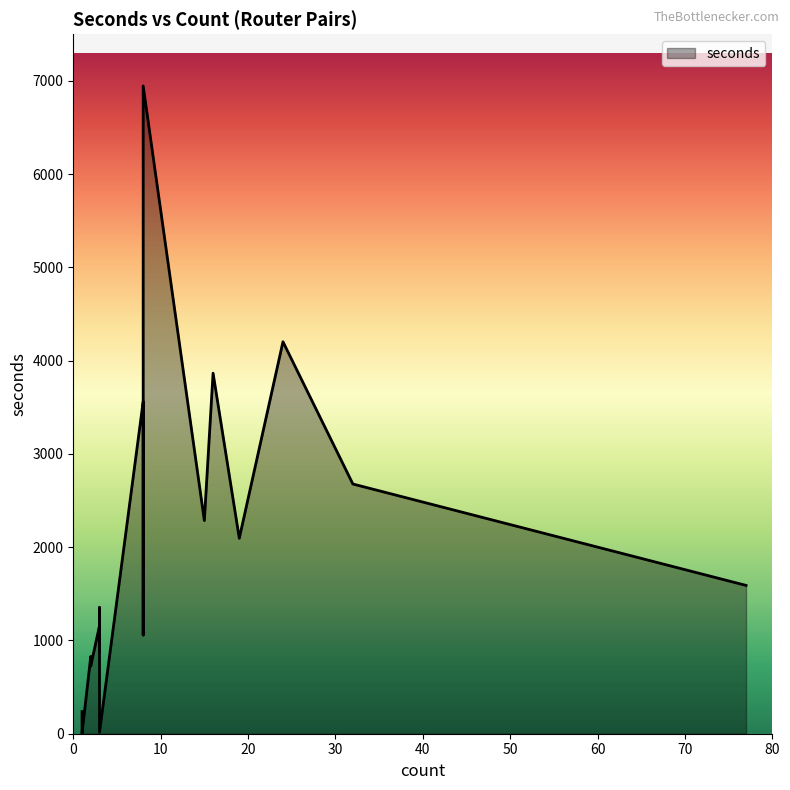

Where is the first local minimum?

3